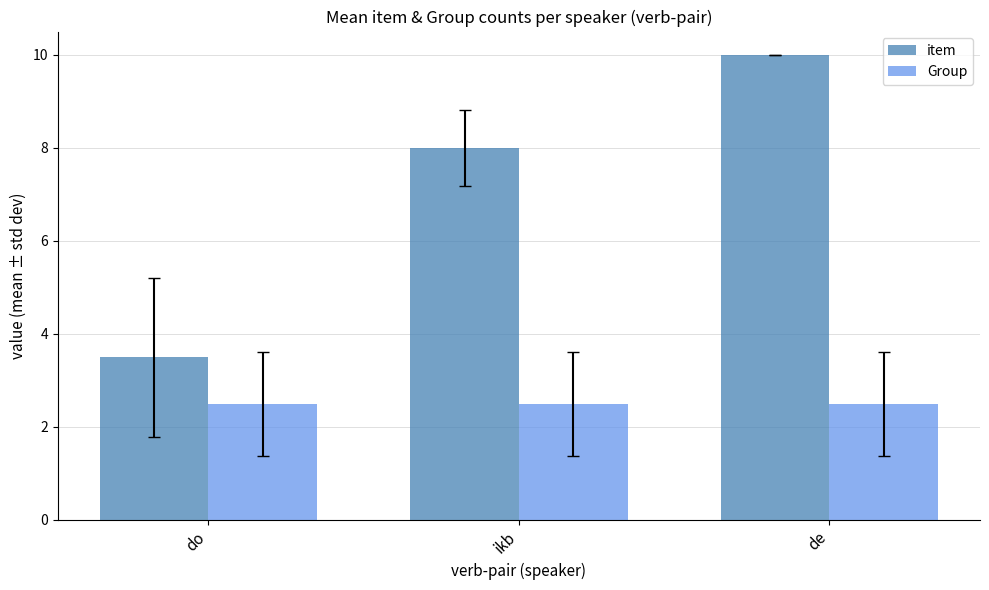

Which series changed the most between ikb and de?

item